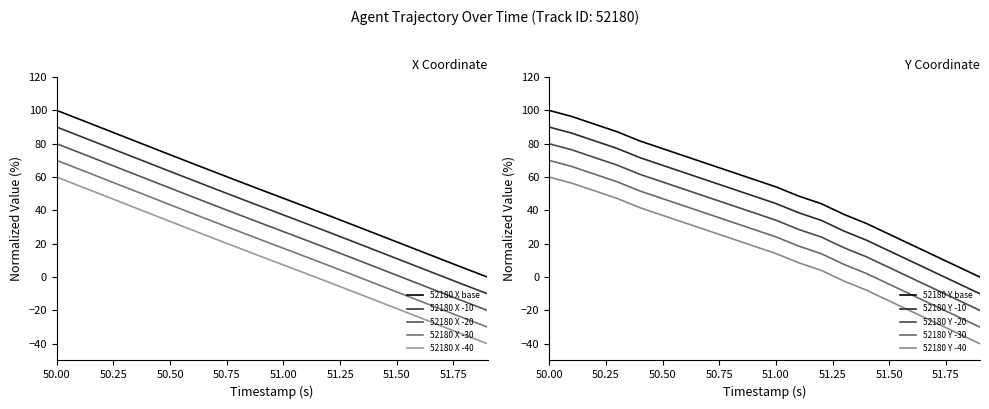

True or false: 52180 X -10 and 52180 X -40 intersect in this chart.

False